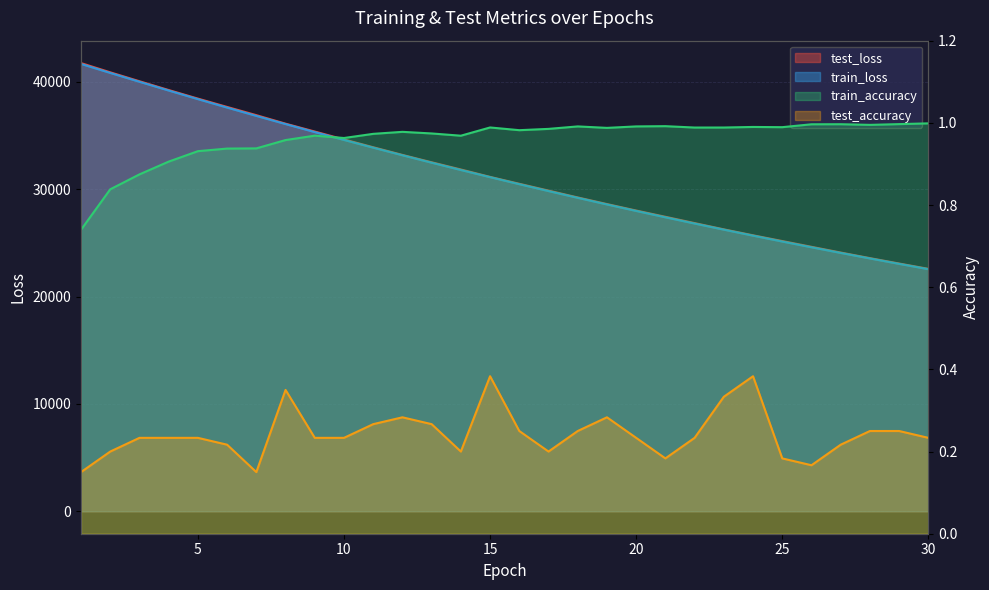

Reading left to right, transcribe all the data shown in this chart.

test_loss: 1=41734.4	2=40874.4	3=40043.8	4=39224.7	5=38427.4	6=37649.8	7=36885.6	8=36092.6	9=35359.7	10=34624.1	11=33898.4	12=33184.6	13=32497.8	14=31826.7	15=31138.4	16=30496.1	17=29861.2	18=29223.8	19=28607.7	20=28005.4	21=27422.5	22=26835.4	23=26254.1	24=25699.9	25=25163.4	26=24627.4	27=24093.1	28=23574.7	29=23071.1	30=22576.3
train_loss: 1=41654.1	2=40818.1	3=39993.3	4=39179.3	5=38378.3	6=37591.0	7=36816.9	8=36056.0	9=35309.8	10=34577.0	11=33857.1	12=33150.7	13=32457.9	14=31778.3	15=31111.3	16=30457.6	17=29816.4	18=29187.6	19=28571.3	20=27966.7	21=27374.2	22=26793.3	23=26224.1	24=25665.9	25=25119.2	26=24583.1	27=24057.8	28=23542.9	29=23038.4	30=22543.9
train_accuracy: 1=0.7	2=0.8	3=0.9	4=0.9	5=0.9	6=0.9	7=0.9	8=1.0	9=1.0	10=1.0	11=1.0	12=1.0	13=1.0	14=1.0	15=1.0	16=1.0	17=1.0	18=1.0	19=1.0	20=1.0	21=1.0	22=1.0	23=1.0	24=1.0	25=1.0	26=1.0	27=1.0	28=1.0	29=1.0	30=1.0
test_accuracy: 1=0.2	2=0.2	3=0.2	4=0.2	5=0.2	6=0.2	7=0.2	8=0.3	9=0.2	10=0.2	11=0.3	12=0.3	13=0.3	14=0.2	15=0.4	16=0.2	17=0.2	18=0.2	19=0.3	20=0.2	21=0.2	22=0.2	23=0.3	24=0.4	25=0.2	26=0.2	27=0.2	28=0.2	29=0.2	30=0.2